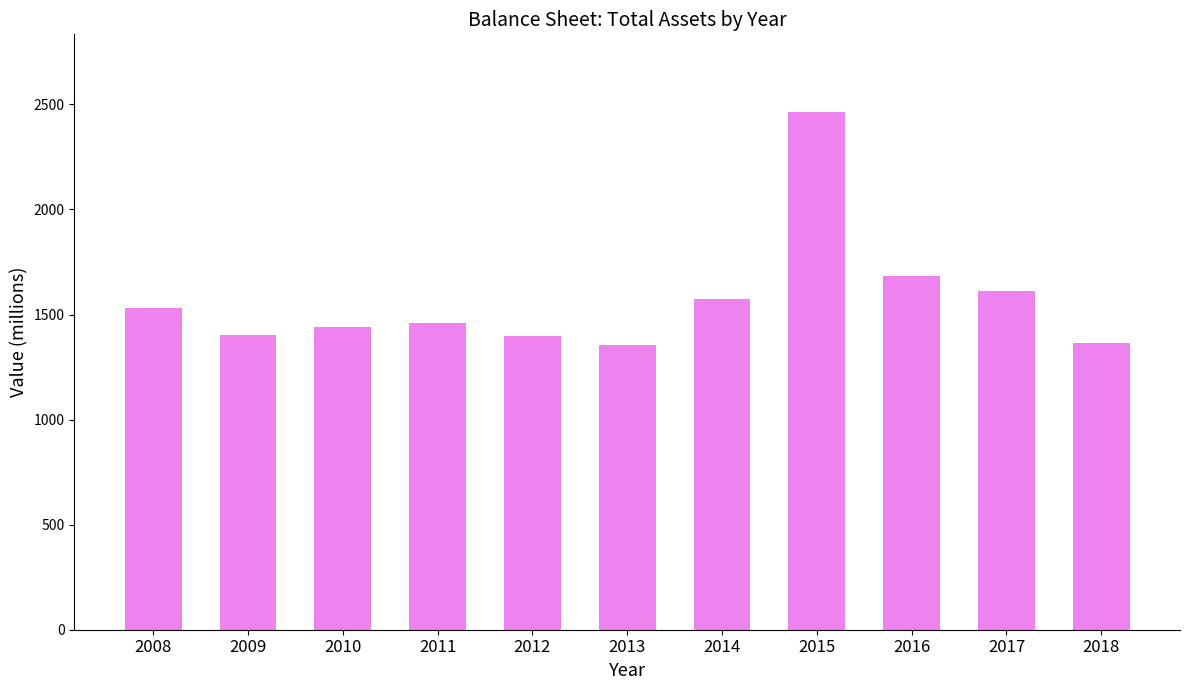

Which has a higher value, 2009 or 2013?

2009